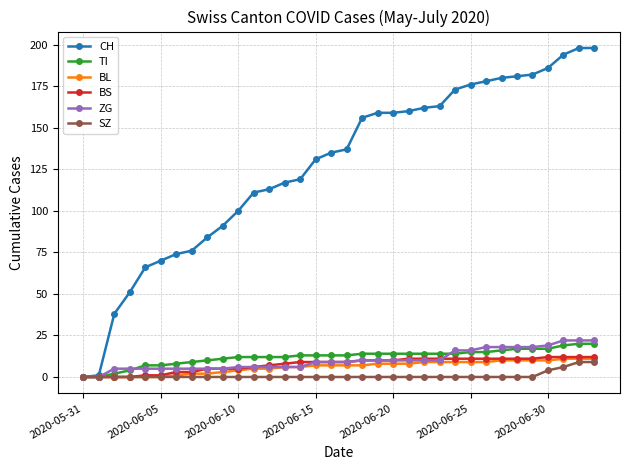

Does the chart display data point markers on the line(s)?

Yes